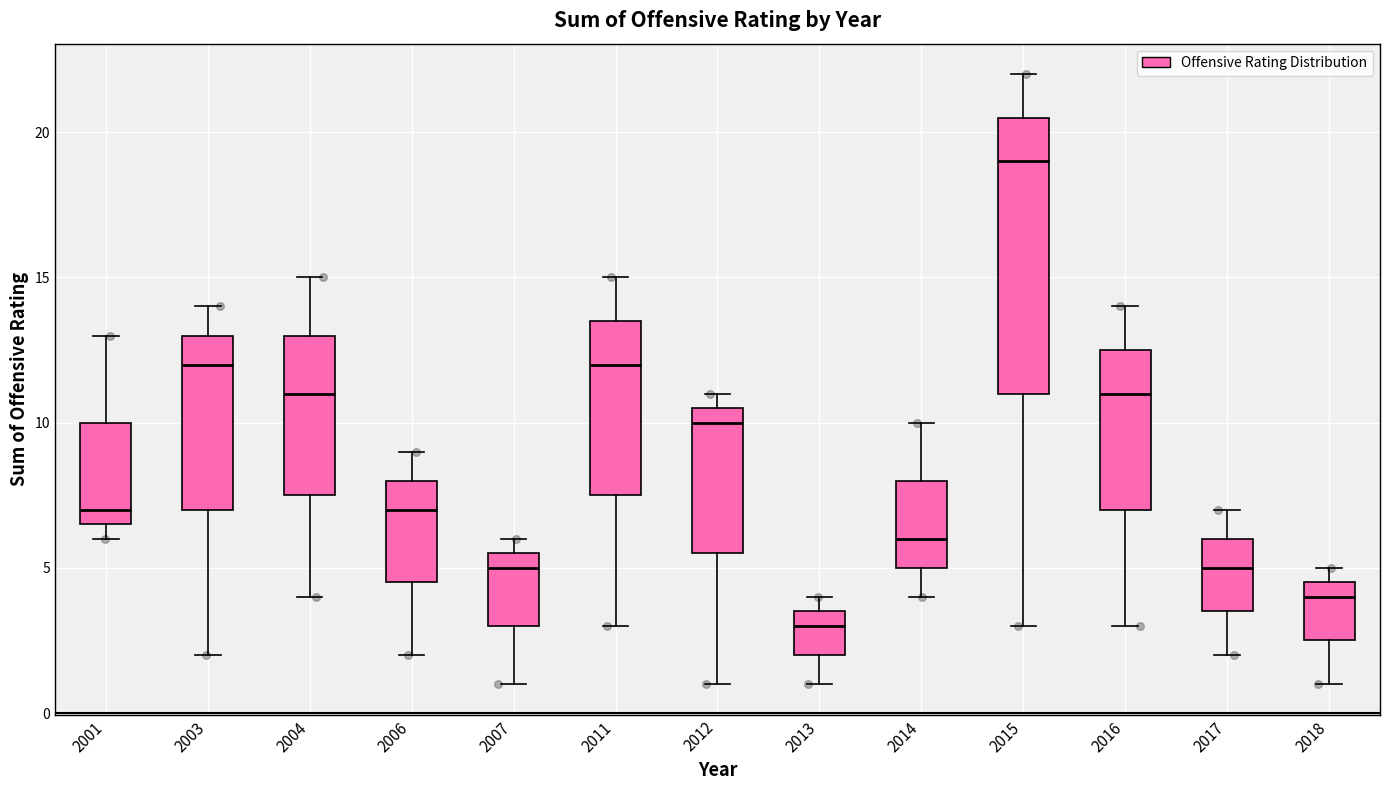

Comparing the boxes themselves (not the whiskers), which one is the tallest?

2015